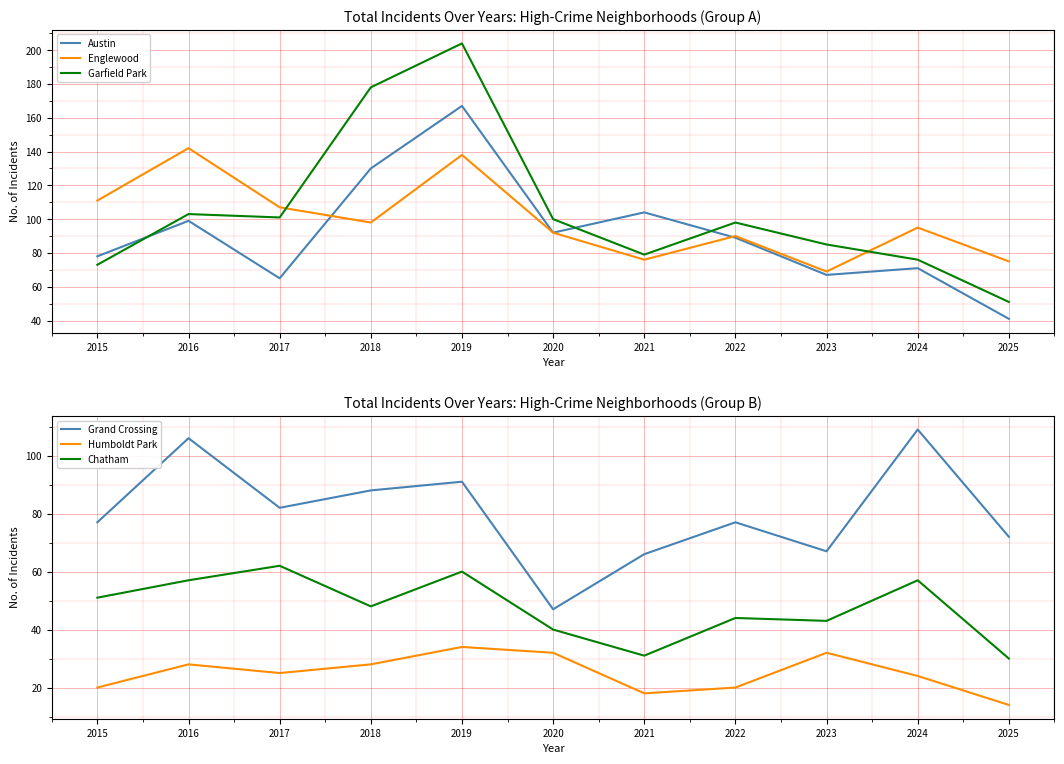

Reading left to right, list all the values displayed in this chart.

Austin: 2015=78	2016=99	2017=65	2018=130	2019=167	2020=92	2021=104	2022=89	2023=67	2024=71	2025=41
Englewood: 2015=111	2016=142	2017=107	2018=98	2019=138	2020=92	2021=76	2022=90	2023=69	2024=95	2025=75
Garfield Park: 2015=73	2016=103	2017=101	2018=178	2019=204	2020=100	2021=79	2022=98	2023=85	2024=76	2025=51
Grand Crossing: 2015=77	2016=106	2017=82	2018=88	2019=91	2020=47	2021=66	2022=77	2023=67	2024=109	2025=72
Humboldt Park: 2015=20	2016=28	2017=25	2018=28	2019=34	2020=32	2021=18	2022=20	2023=32	2024=24	2025=14
Chatham: 2015=51	2016=57	2017=62	2018=48	2019=60	2020=40	2021=31	2022=44	2023=43	2024=57	2025=30